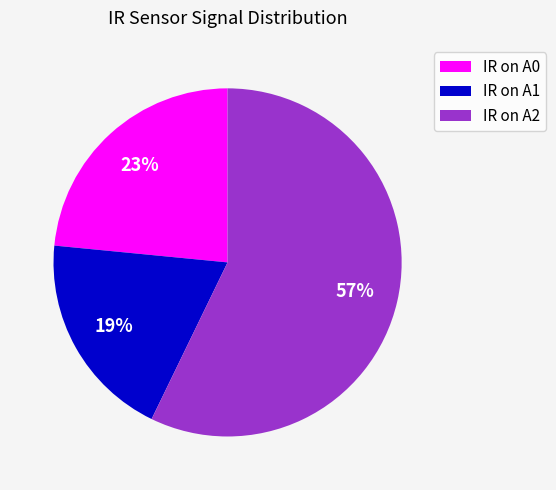

To the nearest percent, what percentage of the pie is IR on A0?

23%